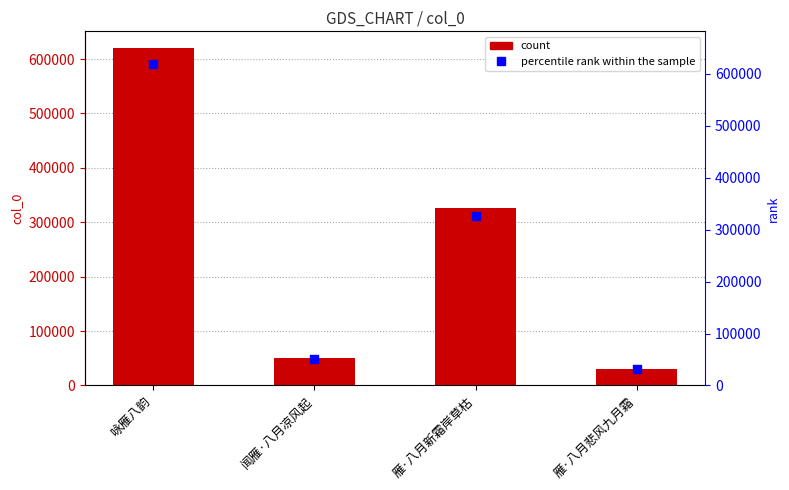

Which series has the largest Y range (max minus min)?

col_0